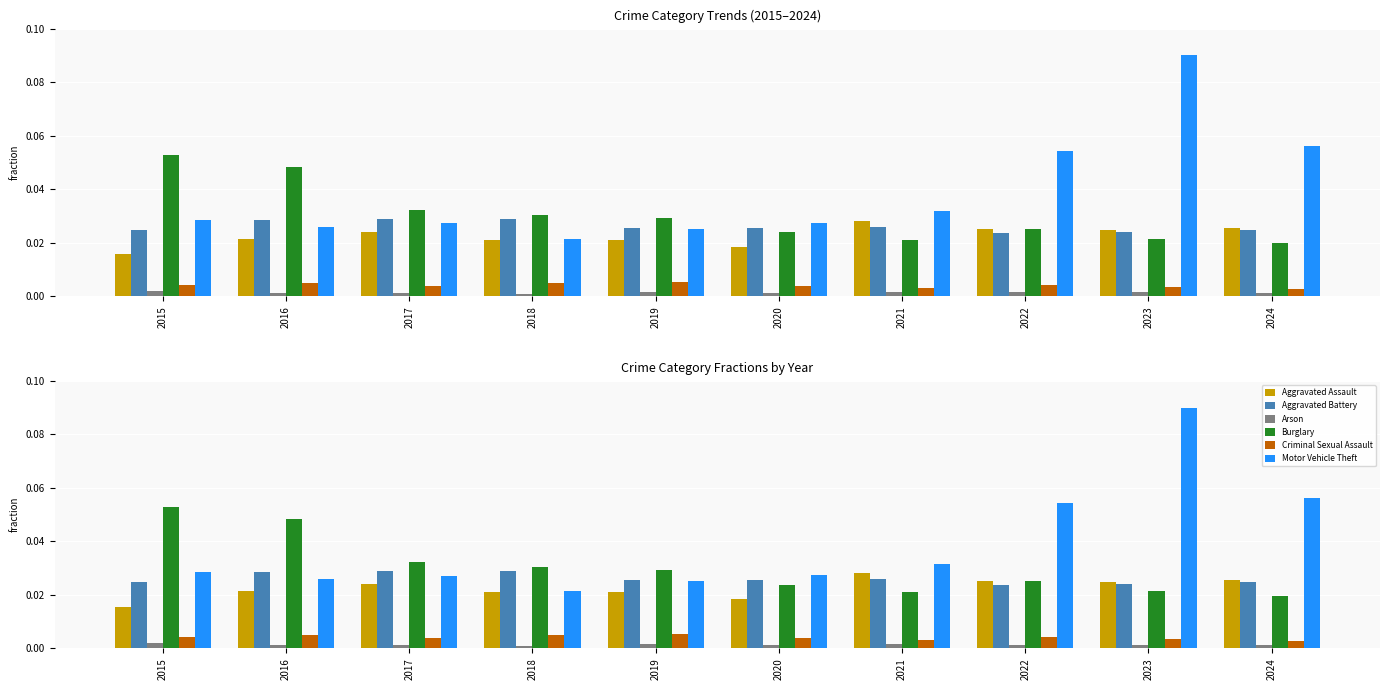

Reading left to right, extract all data points from this chart.

Aggravated Assault: 2015=0.0	2016=0.0	2017=0.0	2018=0.0	2019=0.0	2020=0.0	2021=0.0	2022=0.0	2023=0.0	2024=0.0
Aggravated Battery: 2015=0.0	2016=0.0	2017=0.0	2018=0.0	2019=0.0	2020=0.0	2021=0.0	2022=0.0	2023=0.0	2024=0.0
Arson: 2015=0.0	2016=0.0	2017=0.0	2018=0.0	2019=0.0	2020=0.0	2021=0.0	2022=0.0	2023=0.0	2024=0.0
Burglary: 2015=0.1	2016=0.0	2017=0.0	2018=0.0	2019=0.0	2020=0.0	2021=0.0	2022=0.0	2023=0.0	2024=0.0
Criminal Sexual Assault: 2015=0.0	2016=0.0	2017=0.0	2018=0.0	2019=0.0	2020=0.0	2021=0.0	2022=0.0	2023=0.0	2024=0.0
Motor Vehicle Theft: 2015=0.0	2016=0.0	2017=0.0	2018=0.0	2019=0.0	2020=0.0	2021=0.0	2022=0.1	2023=0.1	2024=0.1